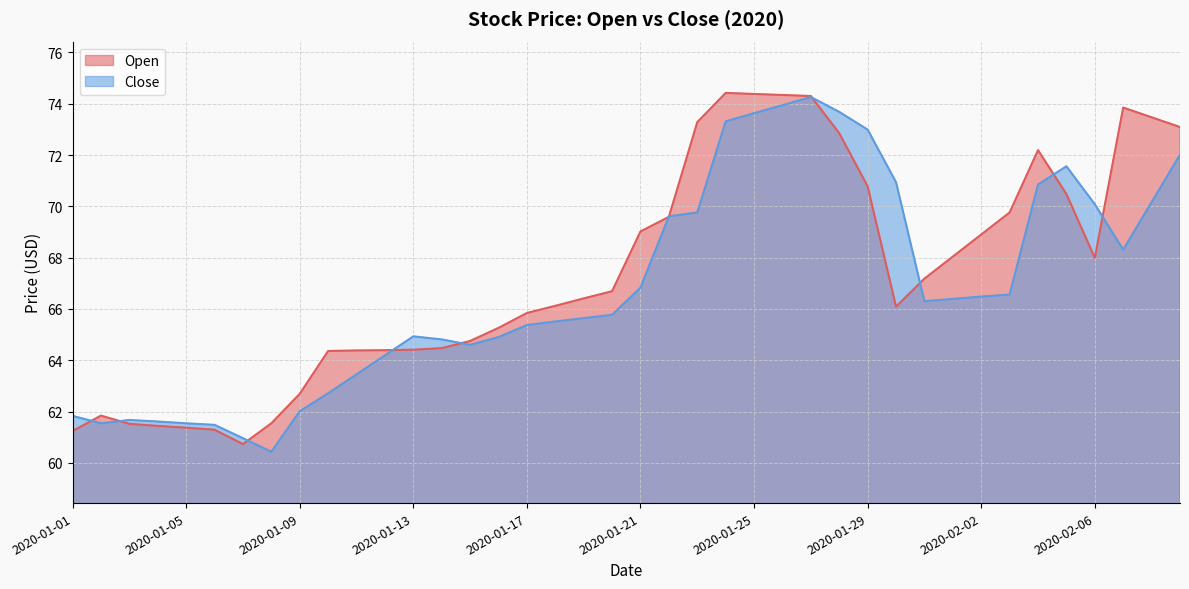

Is the value of Open at 2020-01-14 greater than the value of Close at 2020-01-19?

No